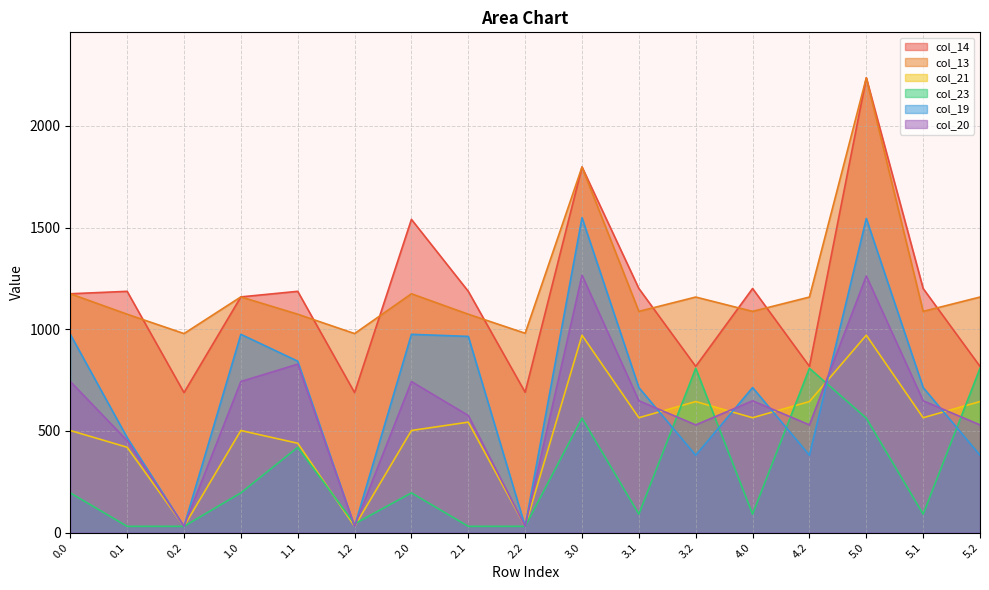

True or false: col_21 and col_19 intersect in this chart.

True